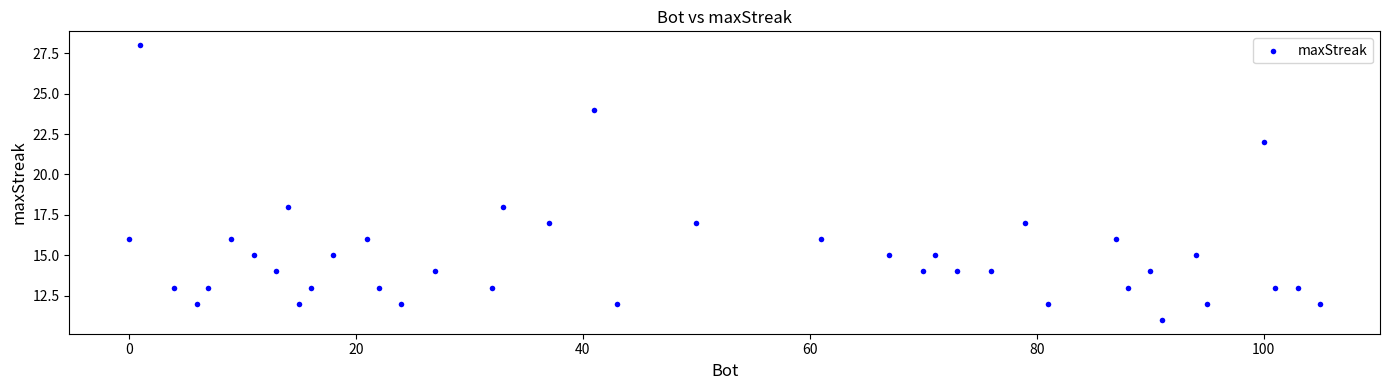

What is the range of Y values (max minus min)?

17